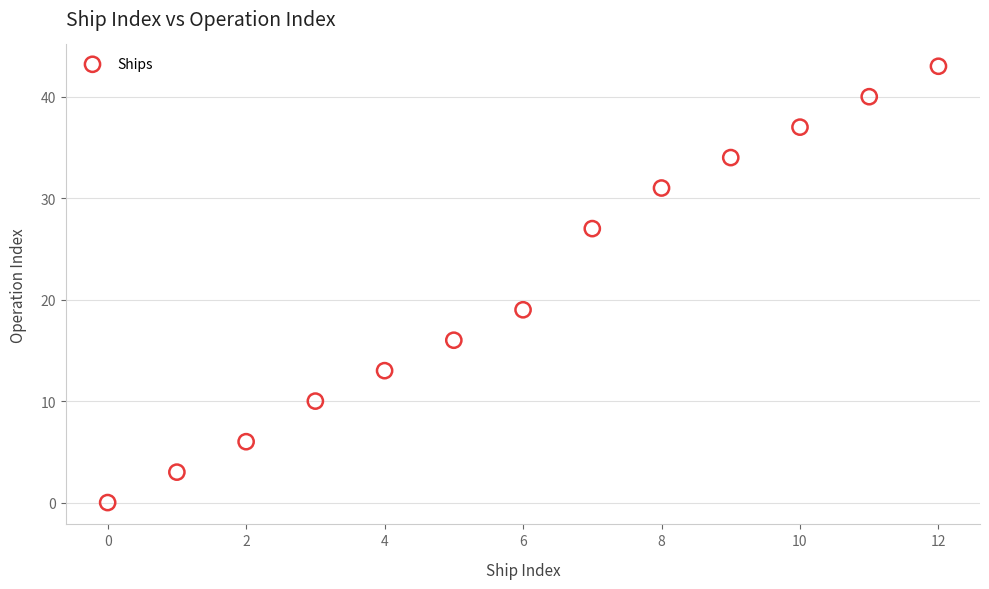

What is the range of Y values (max minus min)?

43